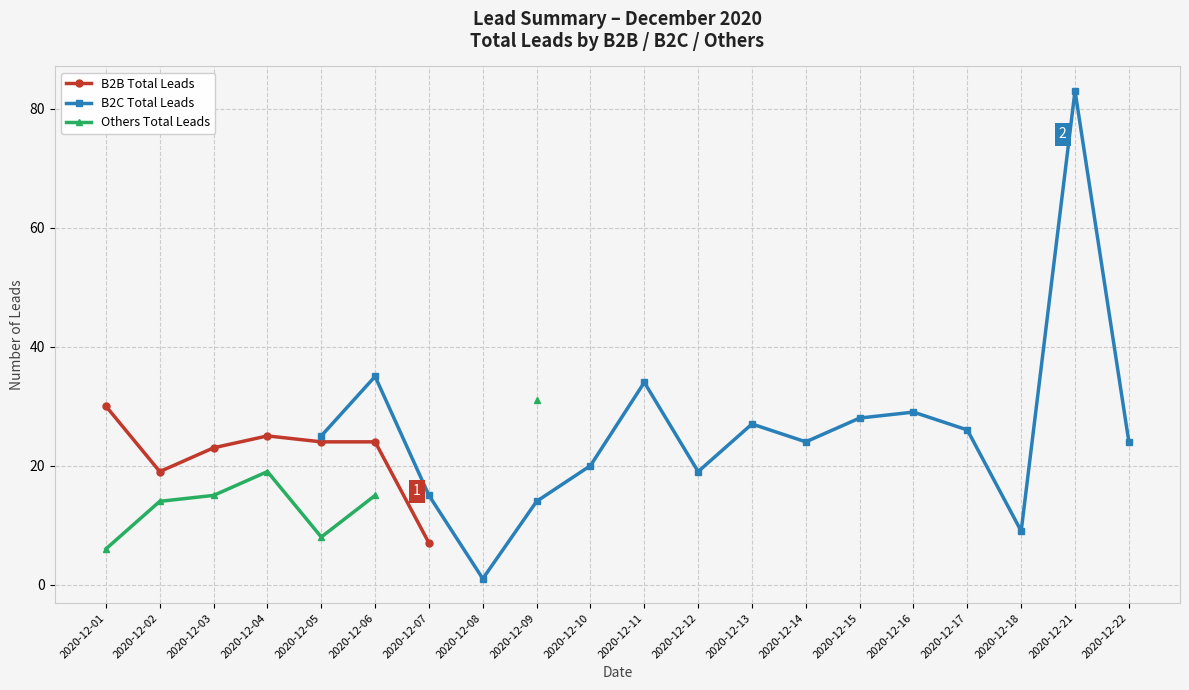

How many data points in B2C Total Leads are above 24?

8